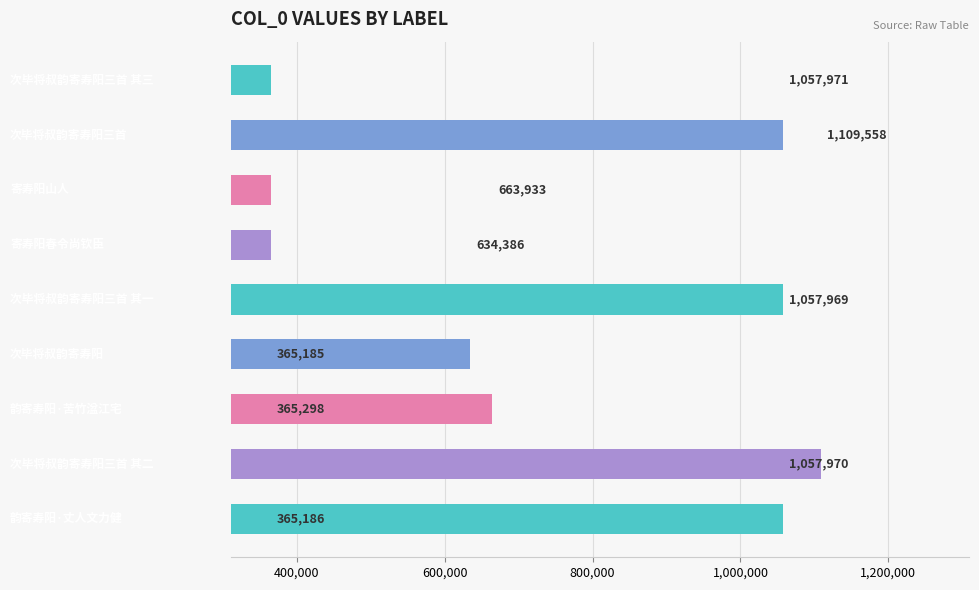

What is the difference between the maximum and minimum values?

744373